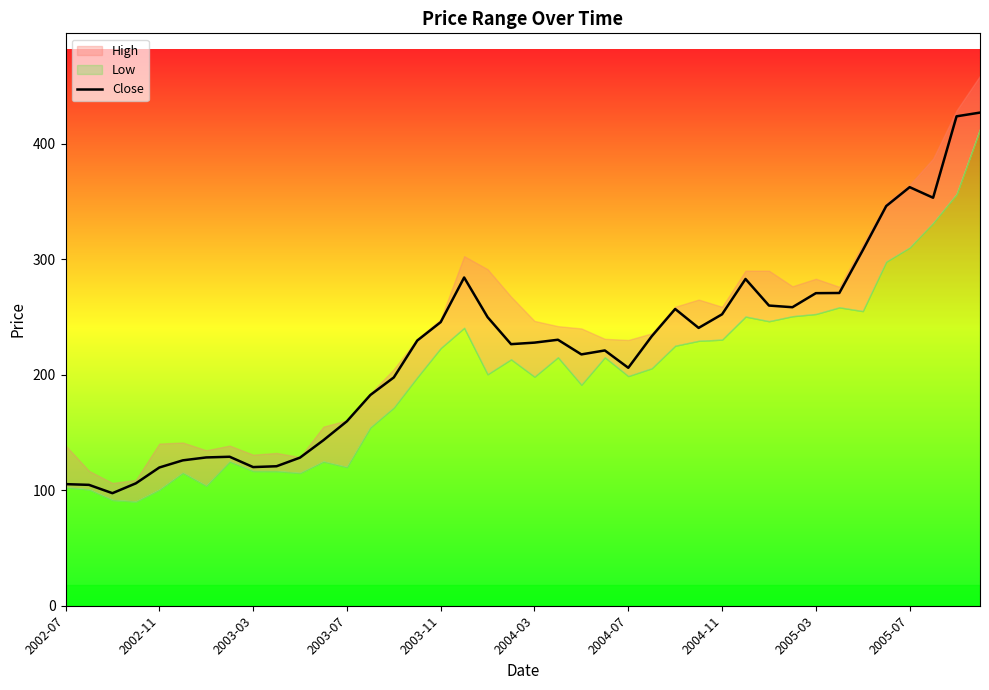

True or false: Close has a value of 119.6 at 2002-11.

True